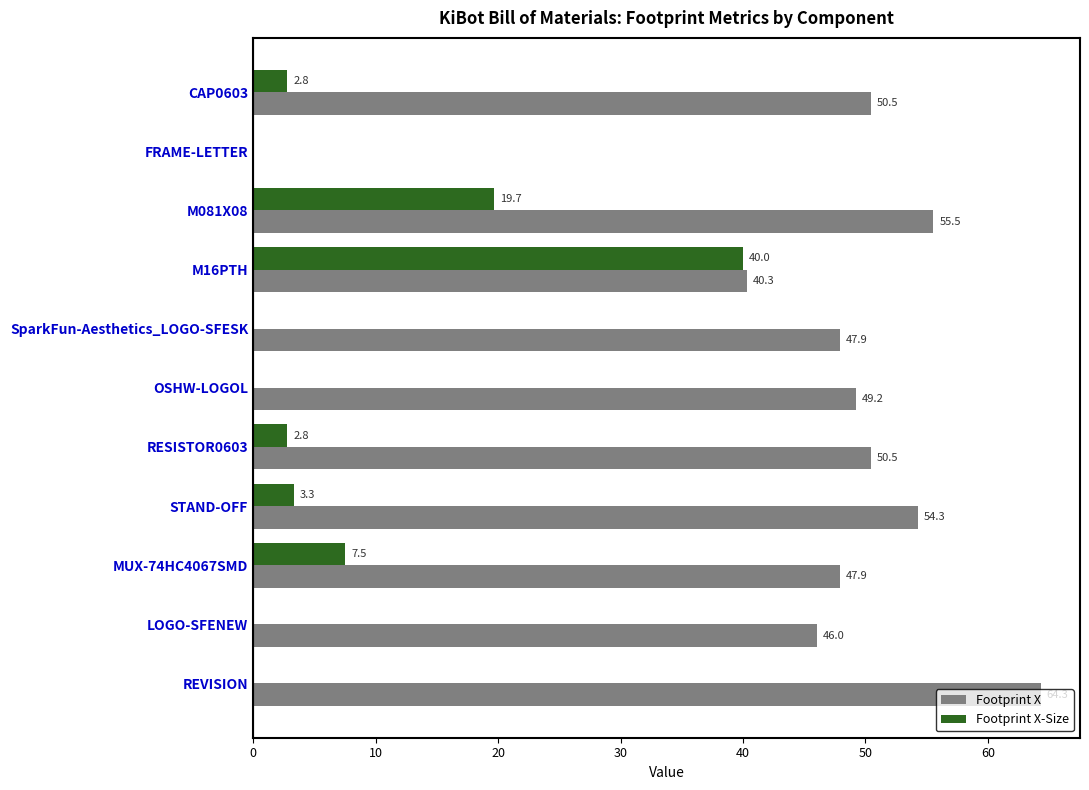

Is the value of Footprint X-Size at CAP0603 greater than the value of Footprint X at STAND-OFF?

No